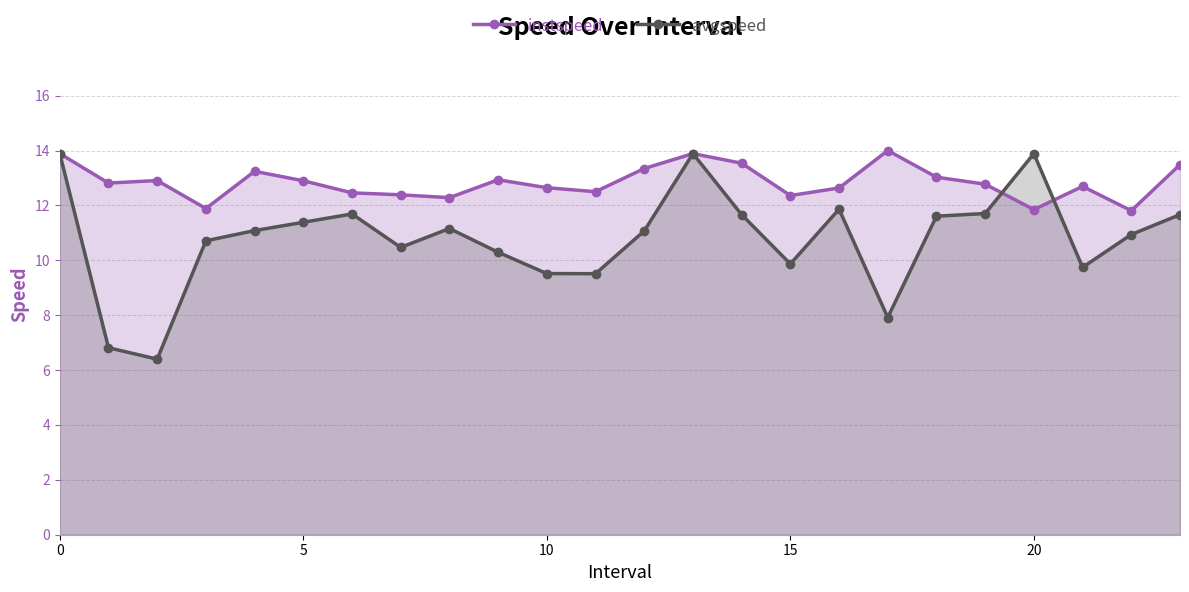

What are all the series names shown in the legend?

instspeed, avgspeed